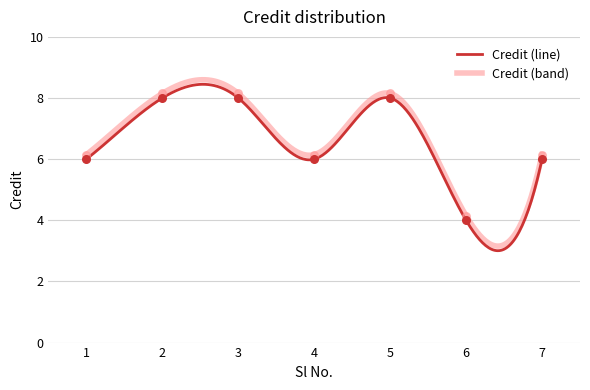

Between 6 and 5, which is larger?

5